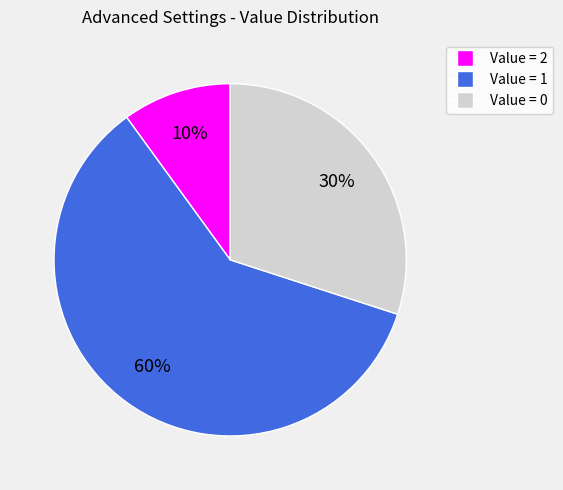

Is there any slice that represents more than half of the pie?

Yes